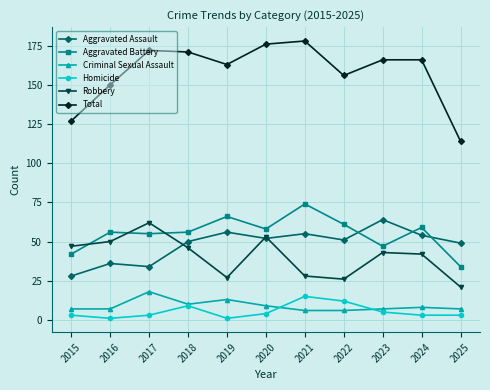

Where is Robbery nearest to the value 41?

2024